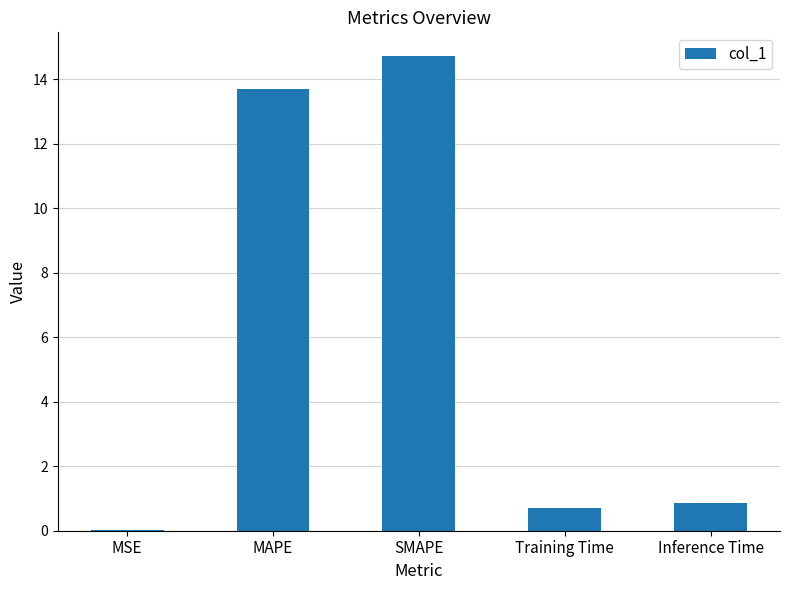

Between SMAPE and Inference Time, which is larger?

SMAPE